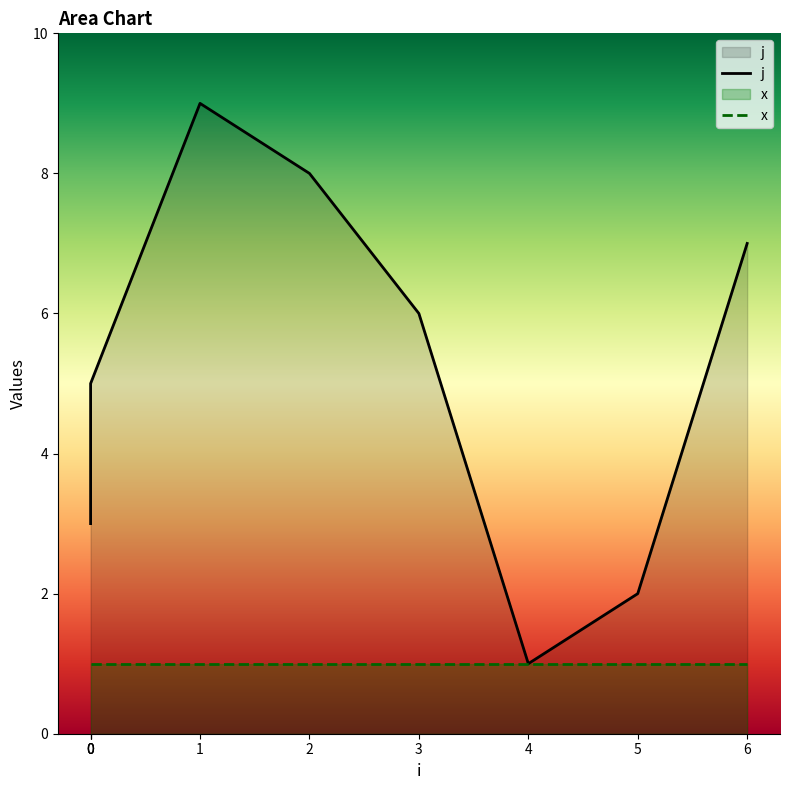

Does the chart have visible grid lines?

No